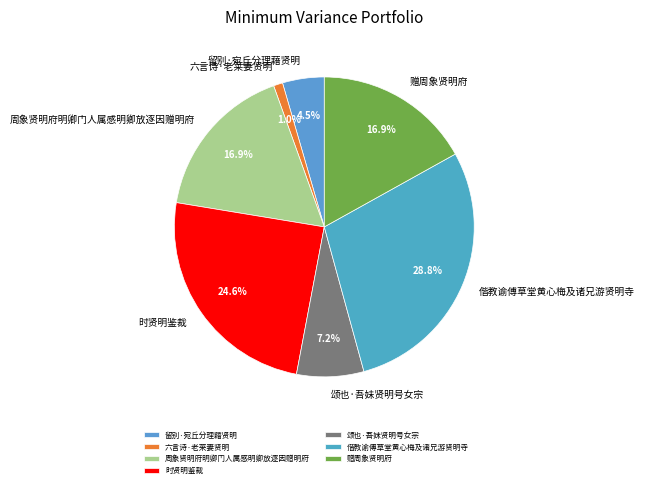

True or false: 偕教谕傅草堂黄心梅及诸兄游贤明寺 accounts for 35% of the total.

False